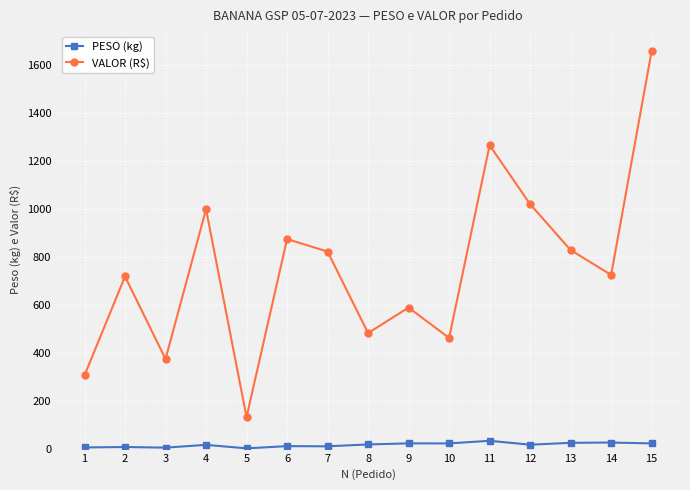

What is the sum of all PESO (kg) values?

236.3